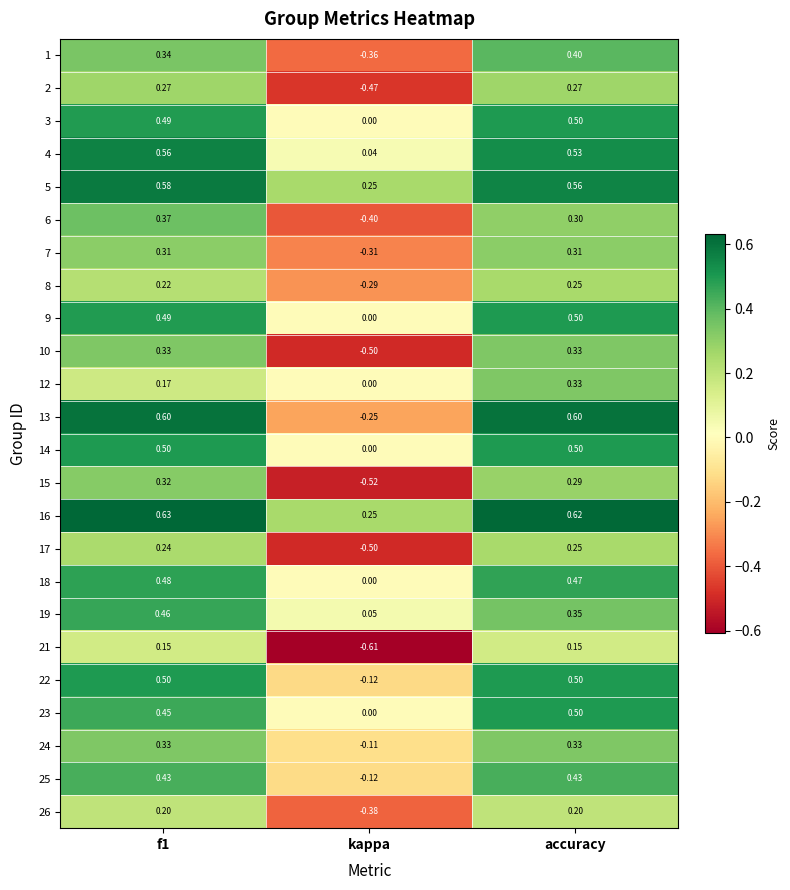

Where is 18 nearest to the value 0?

kappa